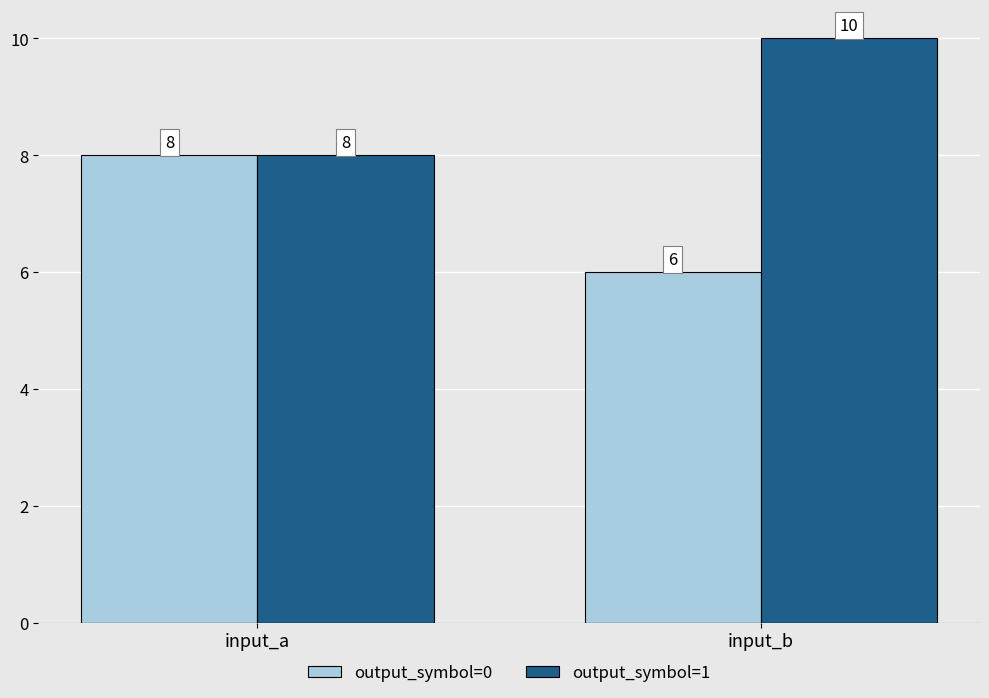

Is it true that output_symbol=0 equals 6 at input_b?

True